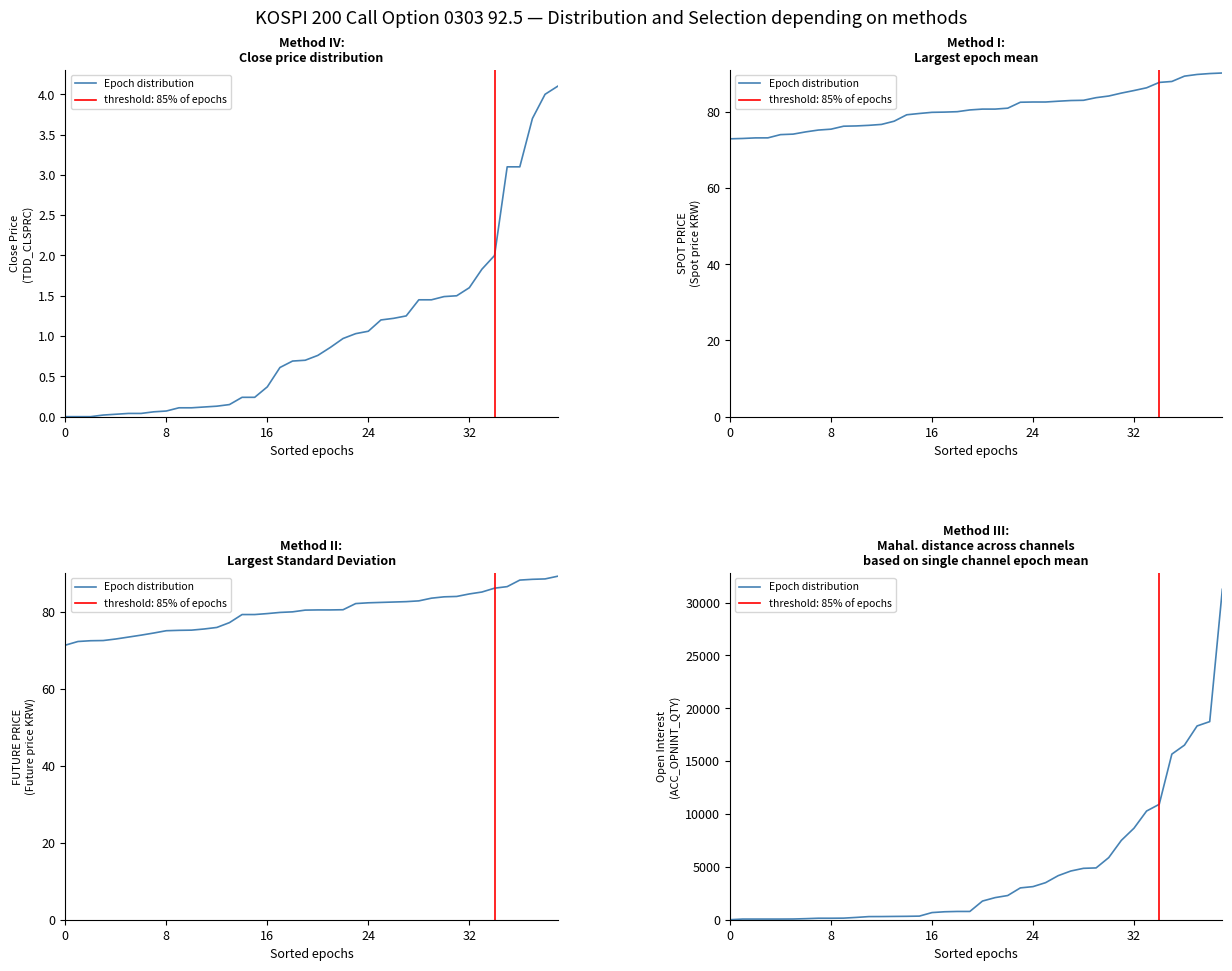

True or false: there are more than 1 points higher than both neighbors.

False